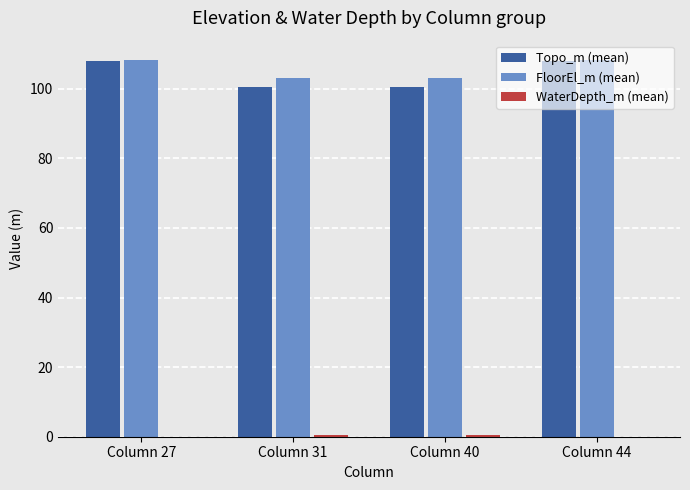

What is the total value across all series at Column 44?

216.5